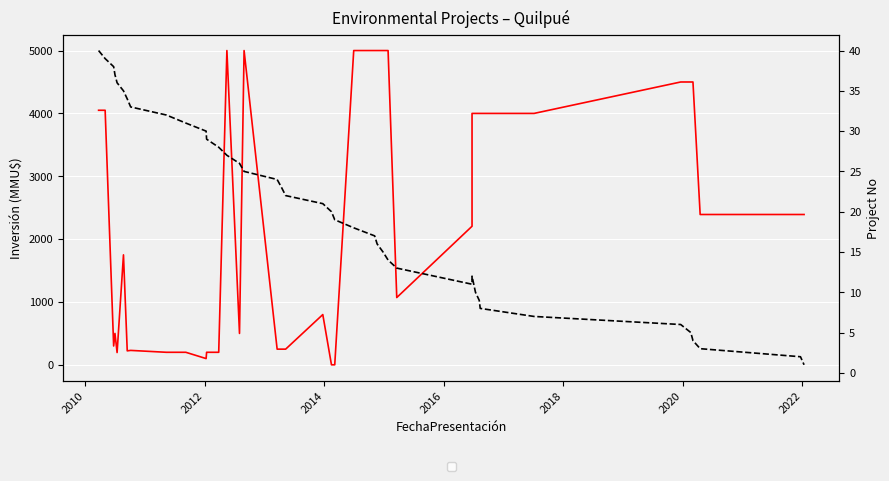

At how many categories does at least one series exceed 2003?

21